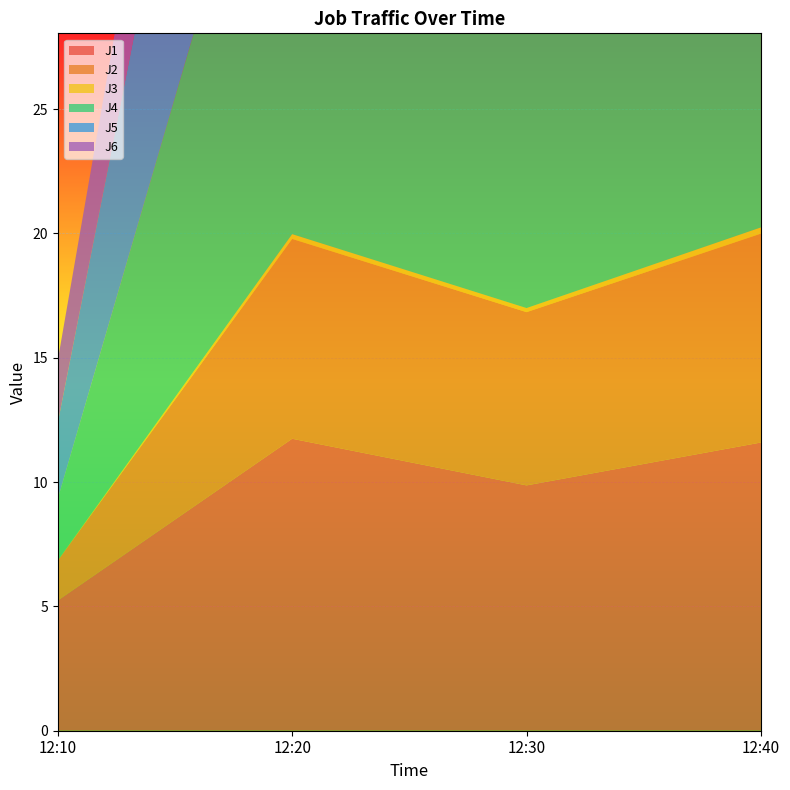

Reading left to right, transcribe all the data shown in this chart.

J1: 12:10=5.2	12:20=11.7	12:30=9.9	12:40=11.6
J2: 12:10=1.6	12:20=8.0	12:30=7.0	12:40=8.4
J3: 12:10=0.0	12:20=0.2	12:30=0.2	12:40=0.2
J4: 12:10=2.5	12:20=21.7	12:30=19.0	12:40=23.4
J5: 12:10=3.1	12:20=18.6	12:30=16.2	12:40=19.7
J6: 12:10=2.5	12:20=8.8	12:30=7.5	12:40=9.0